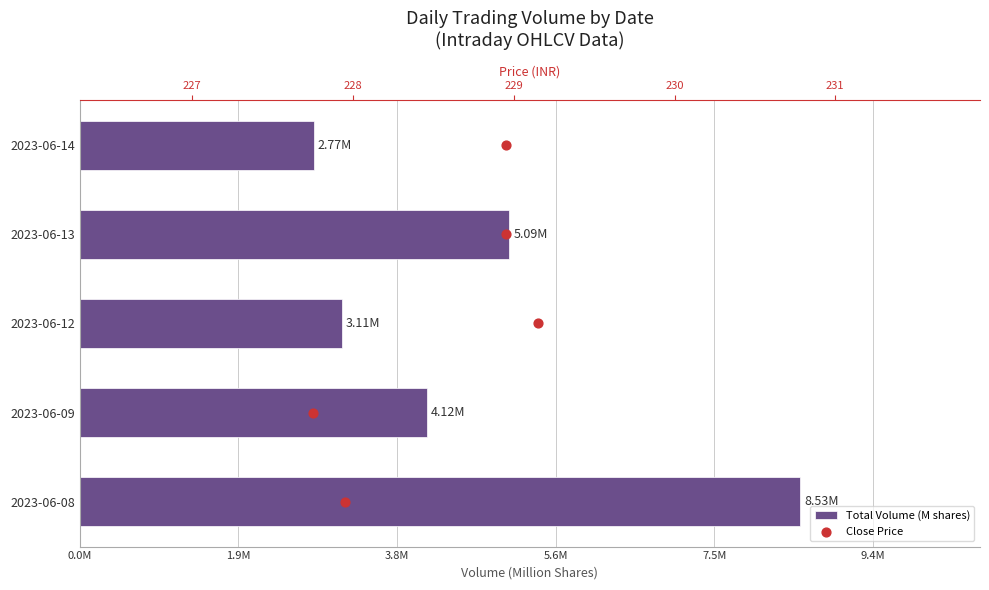

Which series reaches the maximum Y coordinate?

Total Volume (M shares)